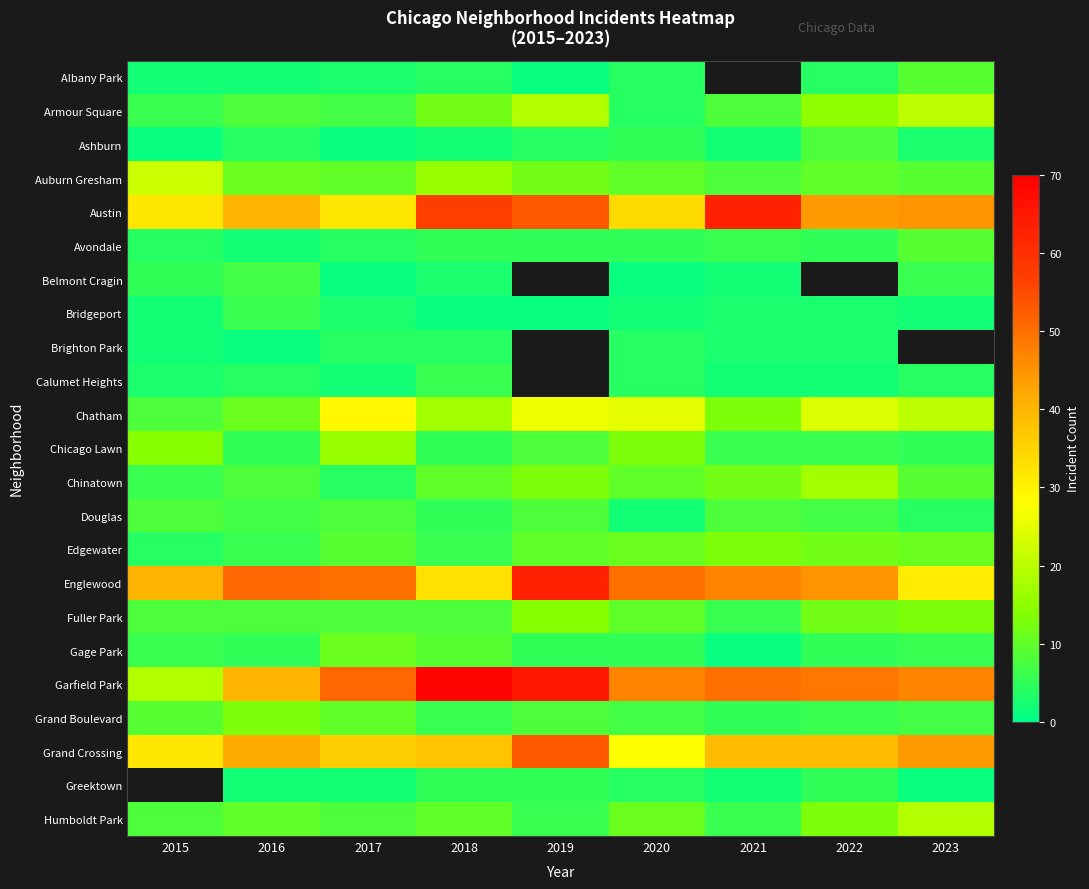

True or false: Grand Crossing has a value of 22.3 at 2019.

False